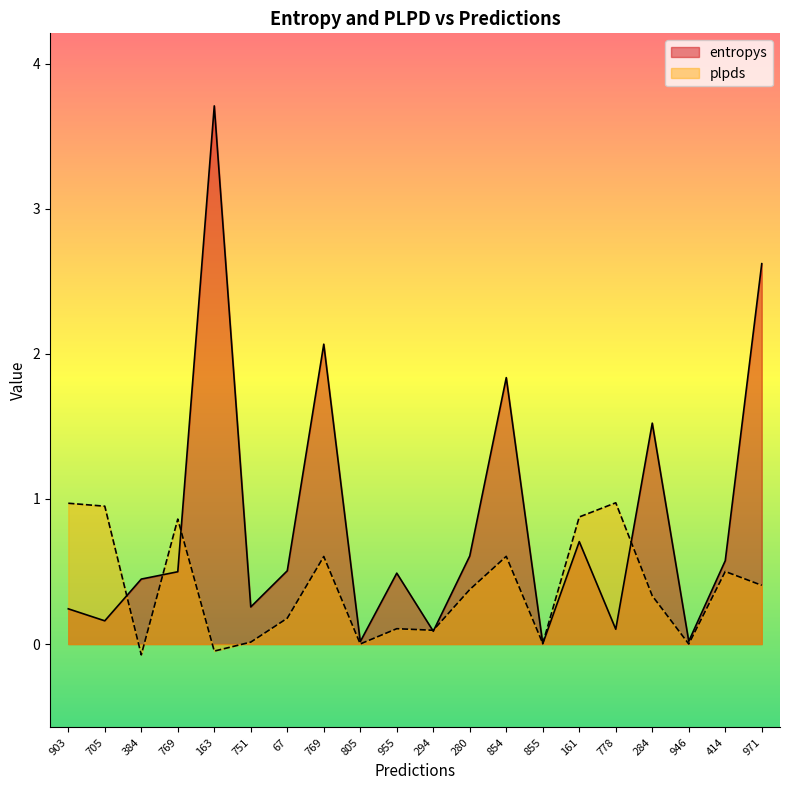

Reading right to left, what are all the values shown in this chart?

entropys: 971=2.6	414=0.6	946=0.0	284=1.5	778=0.1	161=0.7	855=0.0	854=1.8	280=0.6	294=0.1	955=0.5	805=0.0	769=2.1	67=0.5	751=0.3	163=3.7	769=0.5	384=0.4	705=0.2	903=0.2
plpds: 971=0.4	414=0.5	946=0.0	284=0.3	778=1.0	161=0.9	855=0.0	854=0.6	280=0.4	294=0.1	955=0.1	805=0.0	769=0.6	67=0.2	751=0.0	163=-0.0	769=0.9	384=-0.1	705=1.0	903=1.0